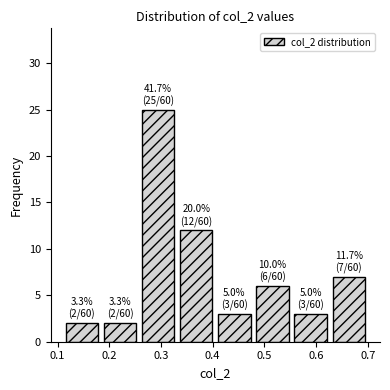

Which range on the x-axis has the tallest bar?

0.26 to 0.33